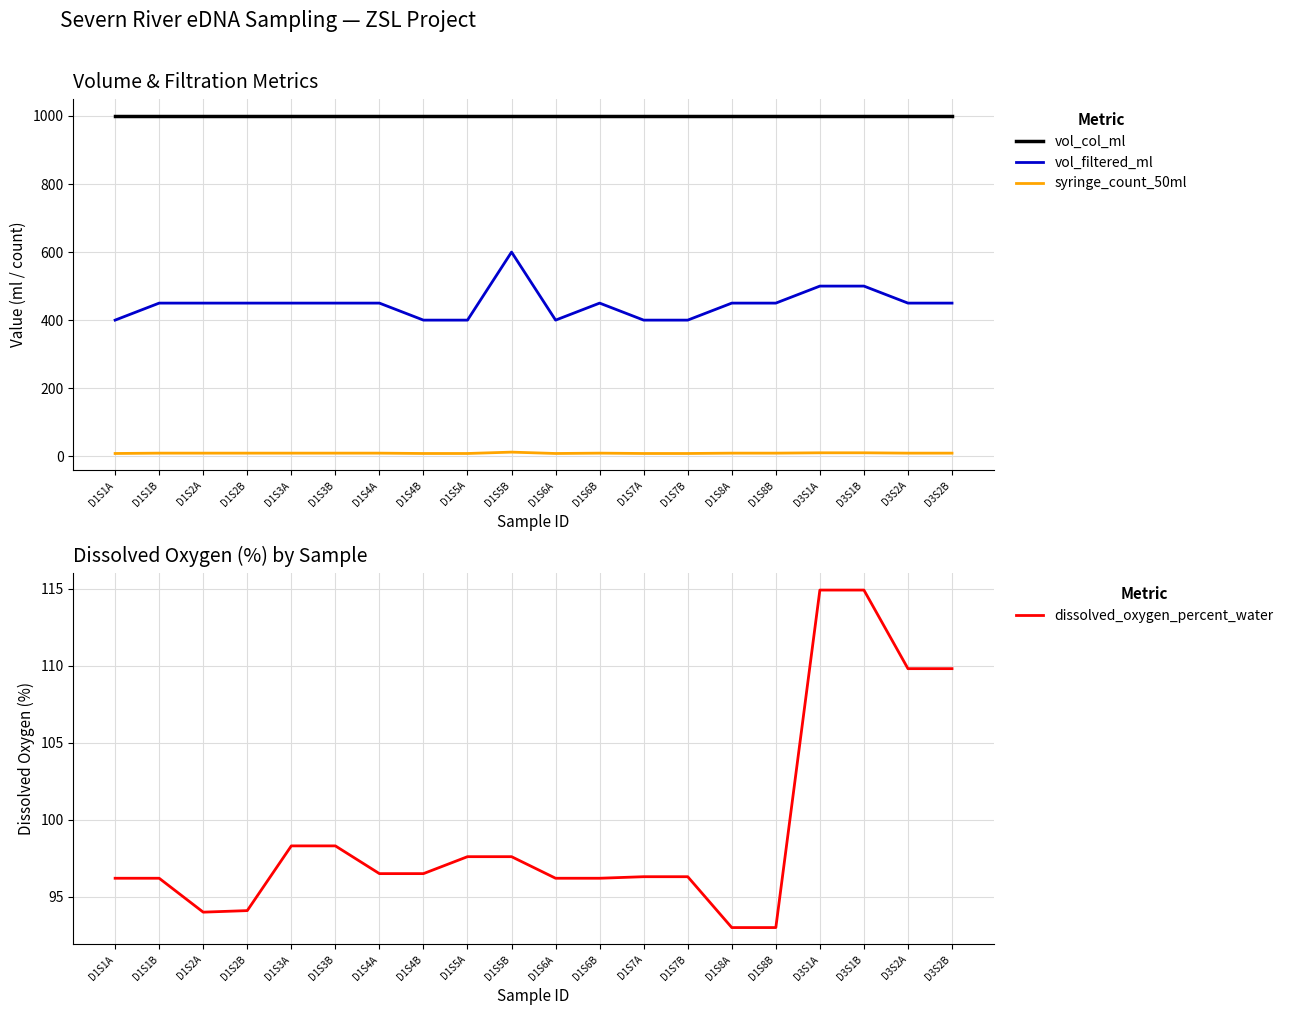

What is the maximum value for vol_col_ml?

1000